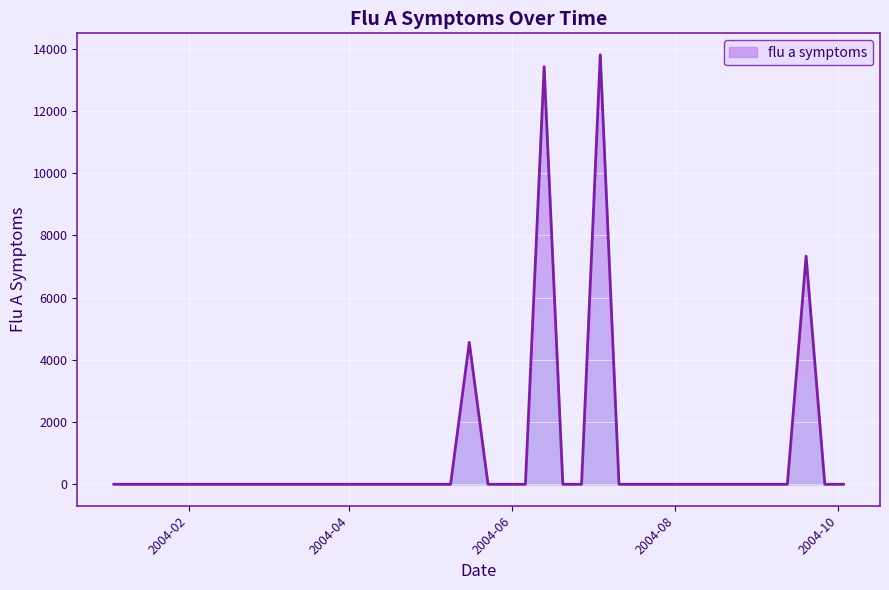

What is the sum of all values?

39129.6